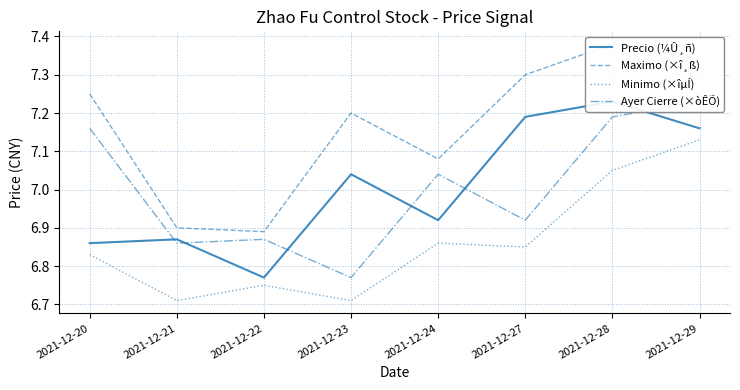

What is the average value of the Precio (¼Û¸ñ) series?

7.0